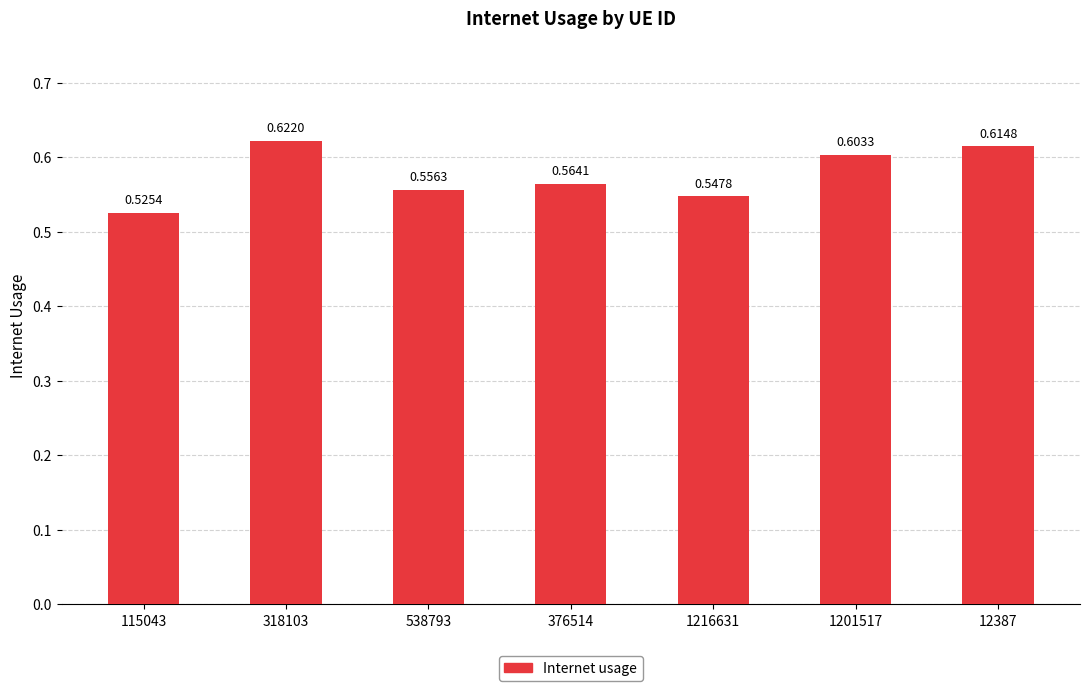

List the labels in order of value, largest first.

318103, 12387, 1201517, 376514, 538793, 1216631, 115043